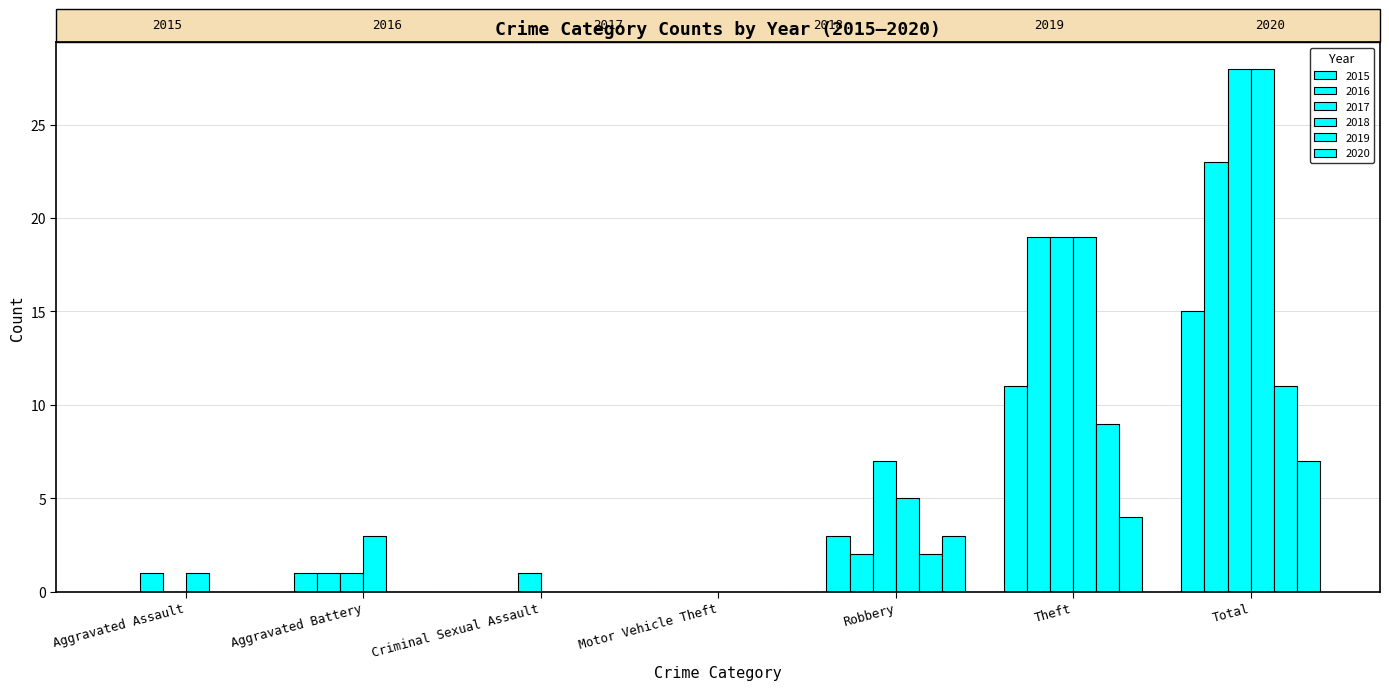

The value of 2017 at Criminal Sexual Assault is 1. True or false?

True